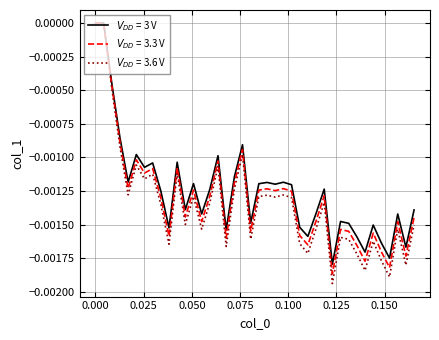

How many lines are shown in the chart?

3